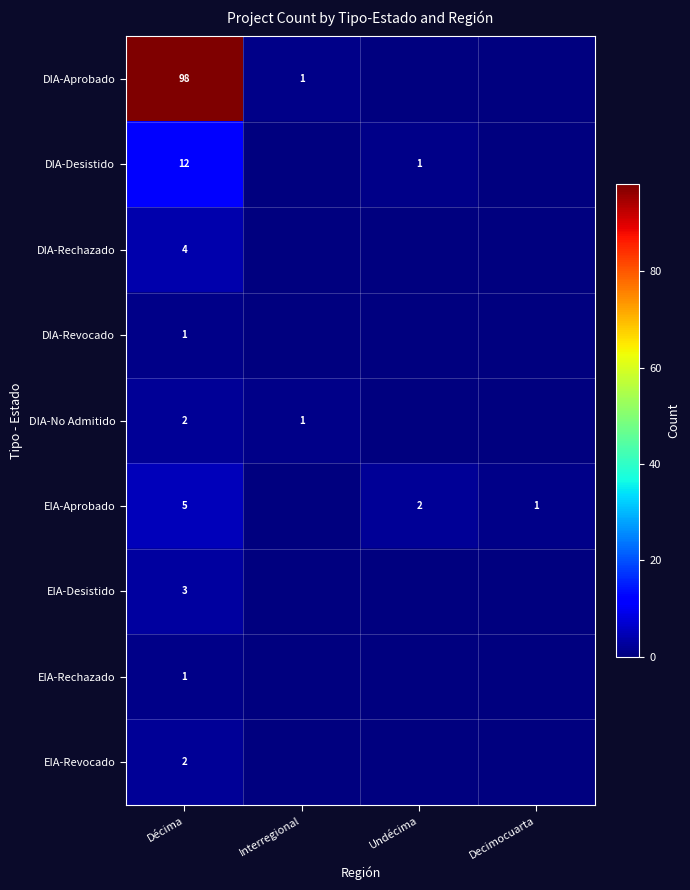

Is it true that EIA-Rechazado equals 1 at Décima?

True